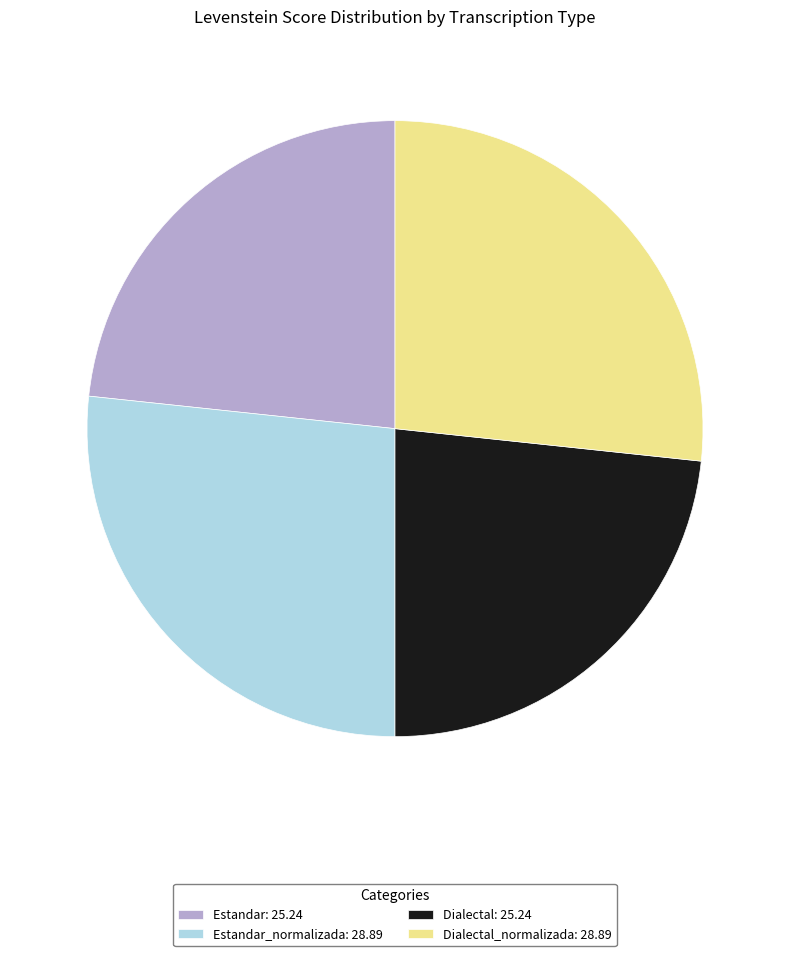

Does any single category account for the majority?

No